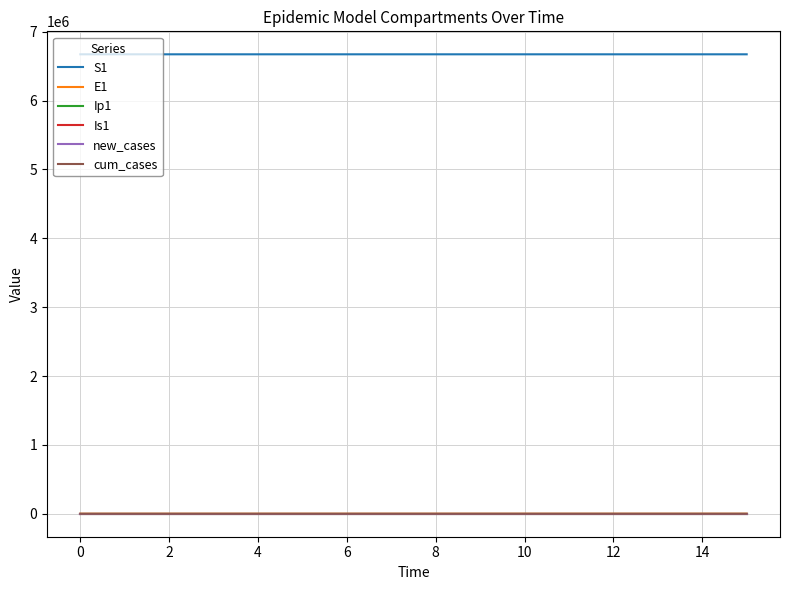

What is the greatest value displayed?

6671082.0